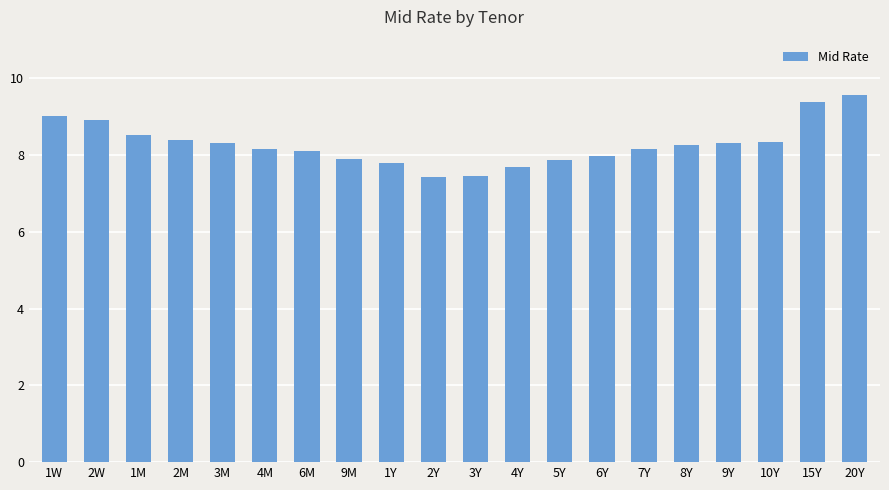

Which has a higher value, 3M or 6M?

3M